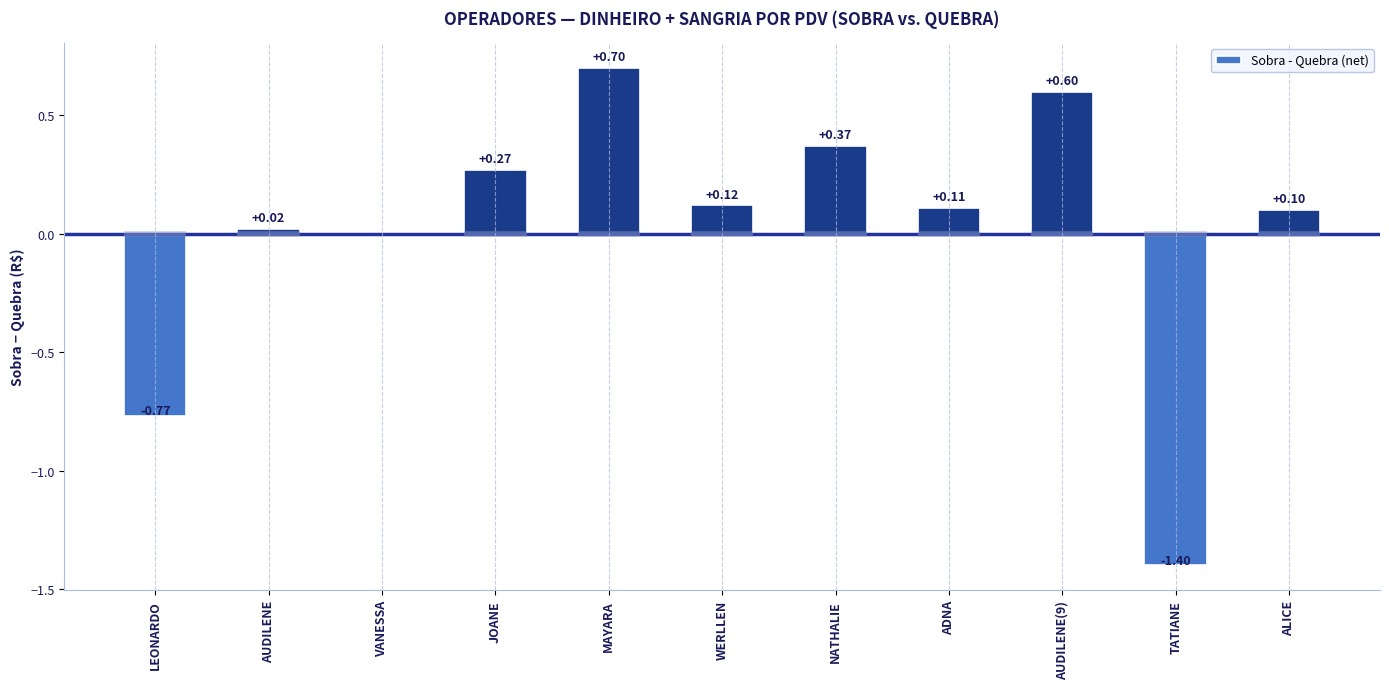

Between WERLLEN and AUDILENE, which is larger?

WERLLEN